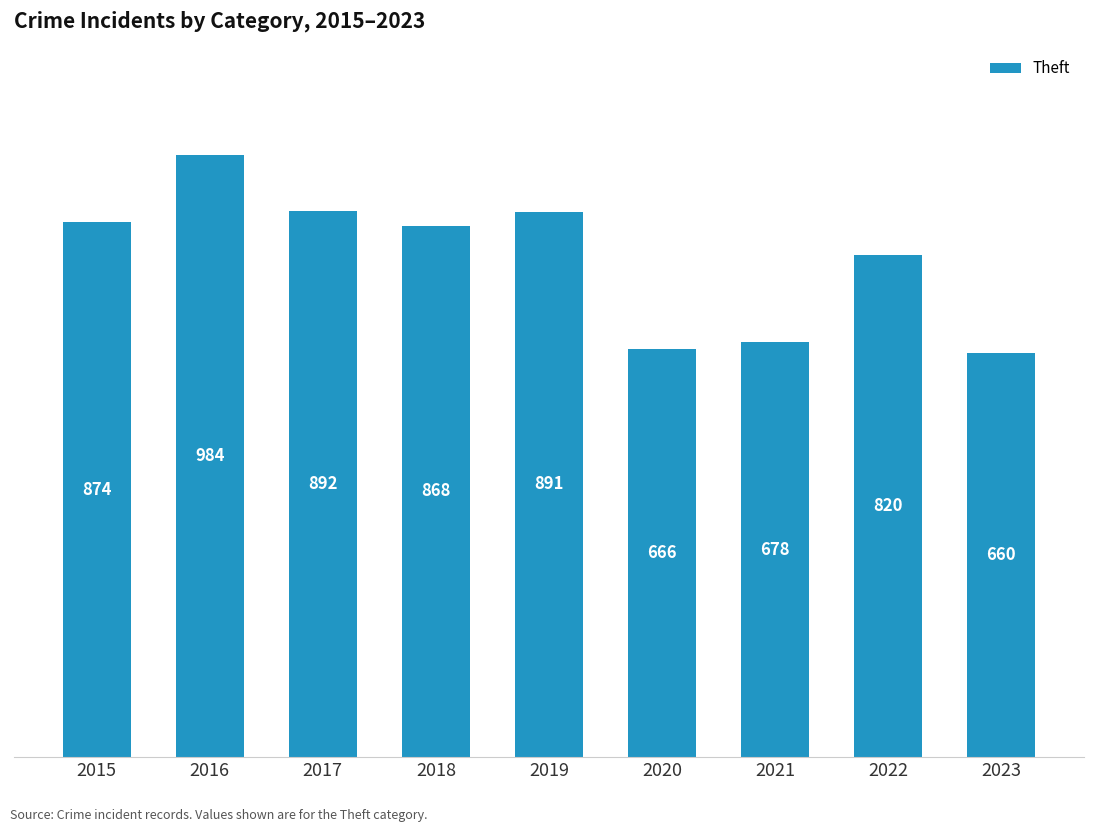

At which category does the chart reach its peak across all series?

2016